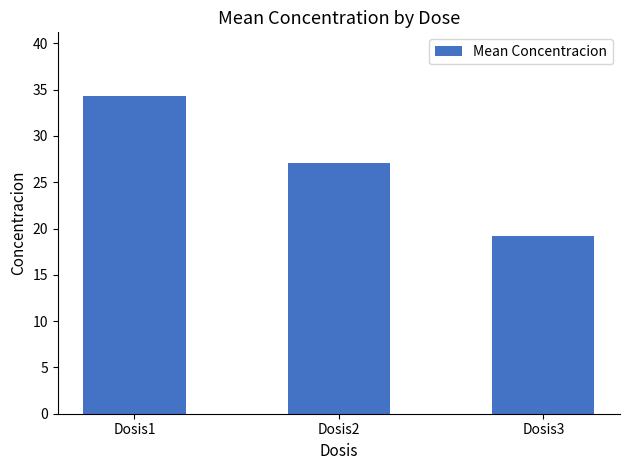

Rank the categories by value from highest to lowest.

Dosis1, Dosis2, Dosis3